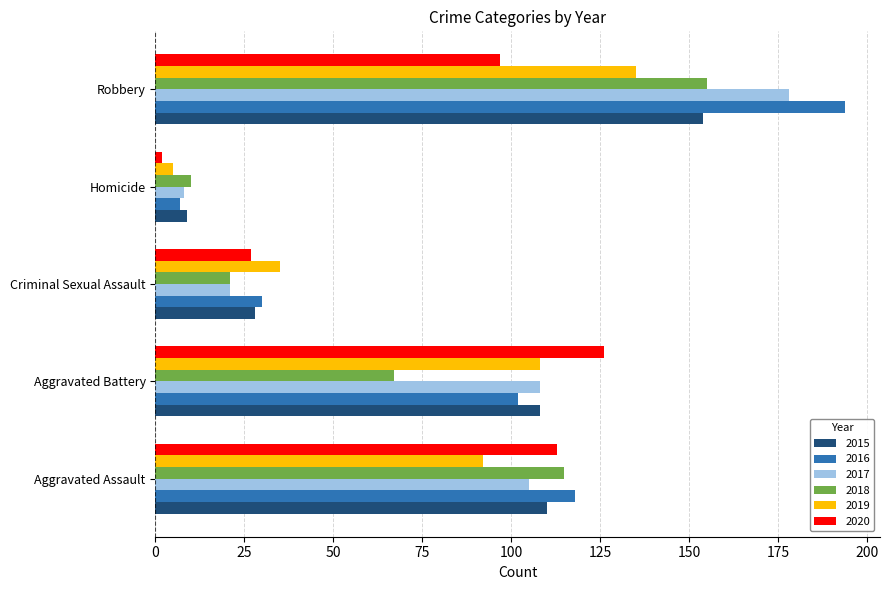

What is the minimum value shown in the chart?

2